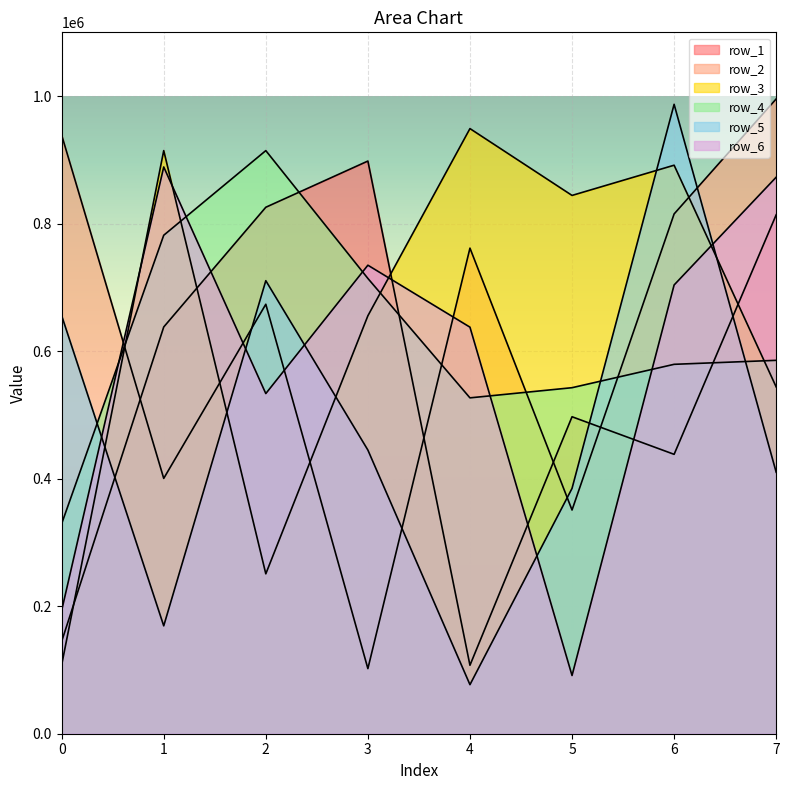

How many interior local peaks does the row_1 series have?

2